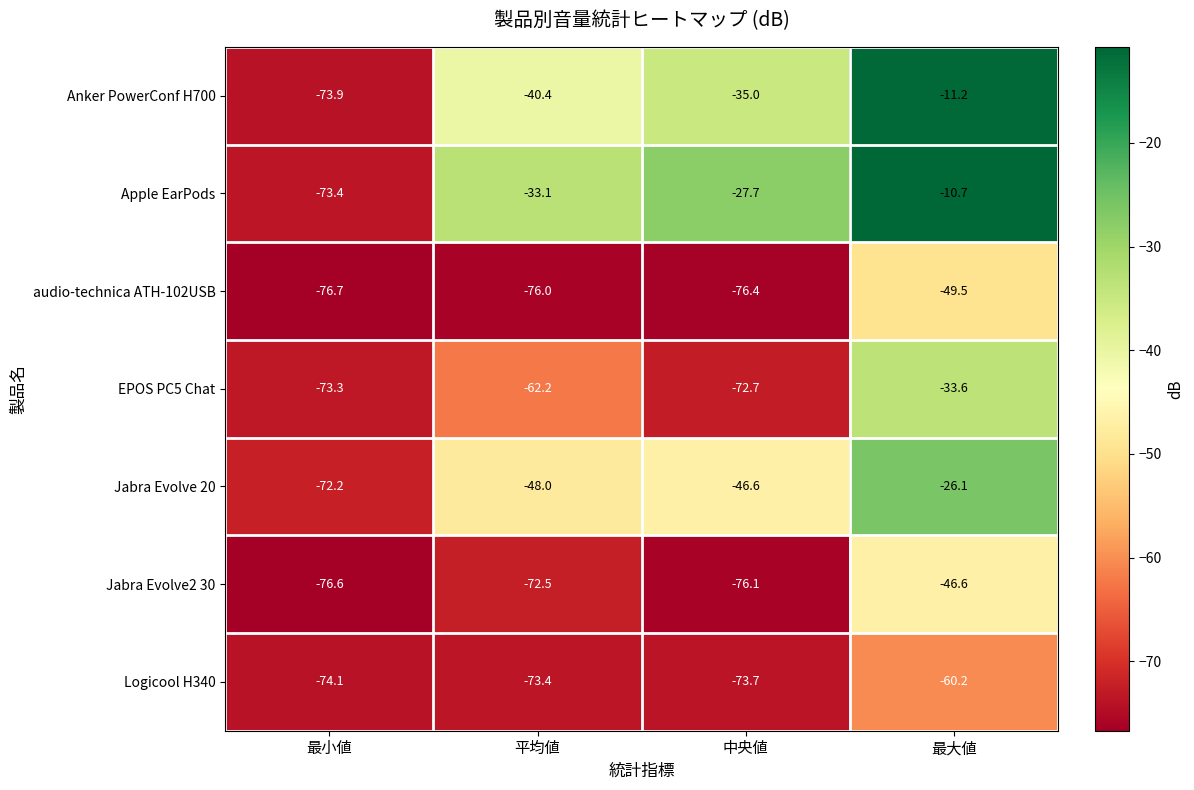

Reading right to left, transcribe all the data shown in this chart.

Anker PowerConf H700: -11.2	-35.0	-40.4	-73.9
Apple EarPods: -10.7	-27.7	-33.1	-73.4
audio-technica ATH-102USB: -49.5	-76.4	-76.0	-76.7
EPOS PC5 Chat: -33.6	-72.7	-62.2	-73.3
Jabra Evolve 20: -26.1	-46.6	-48.0	-72.2
Jabra Evolve2 30: -46.6	-76.1	-72.5	-76.6
Logicool H340: -60.2	-73.7	-73.4	-74.1